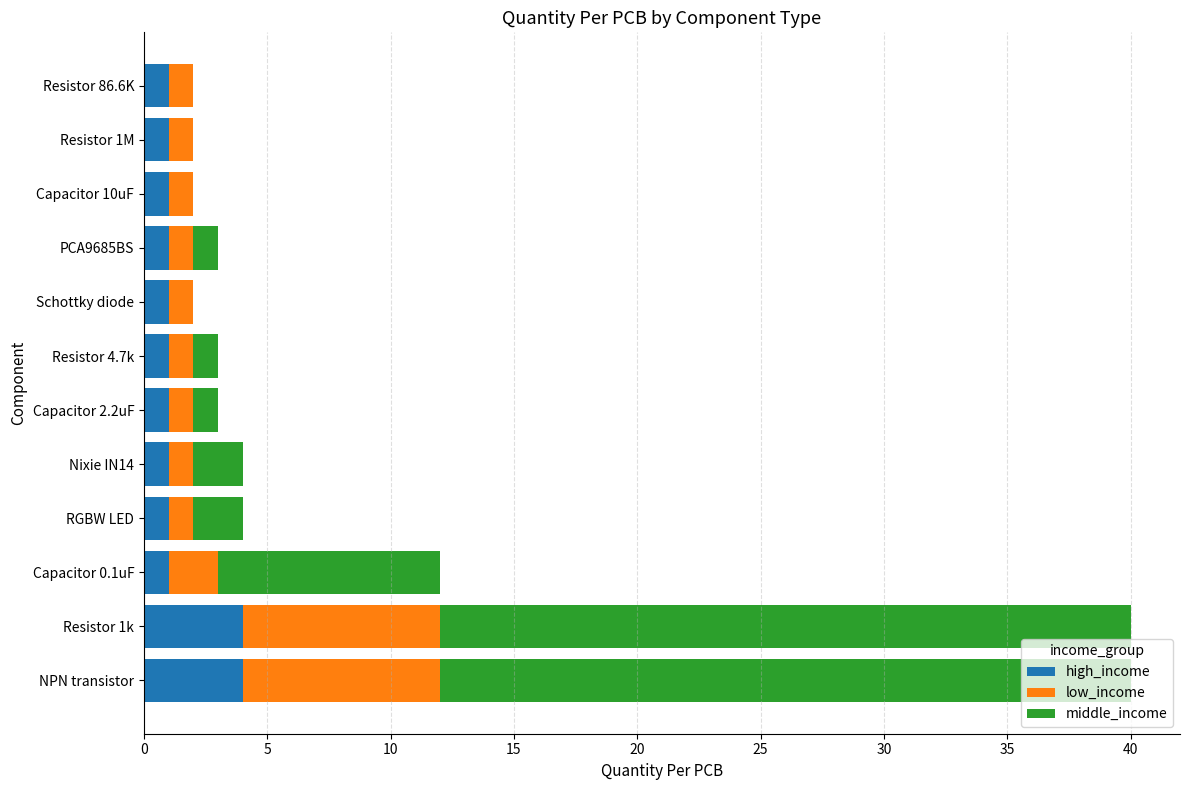

What is the maximum value for high_income?

4